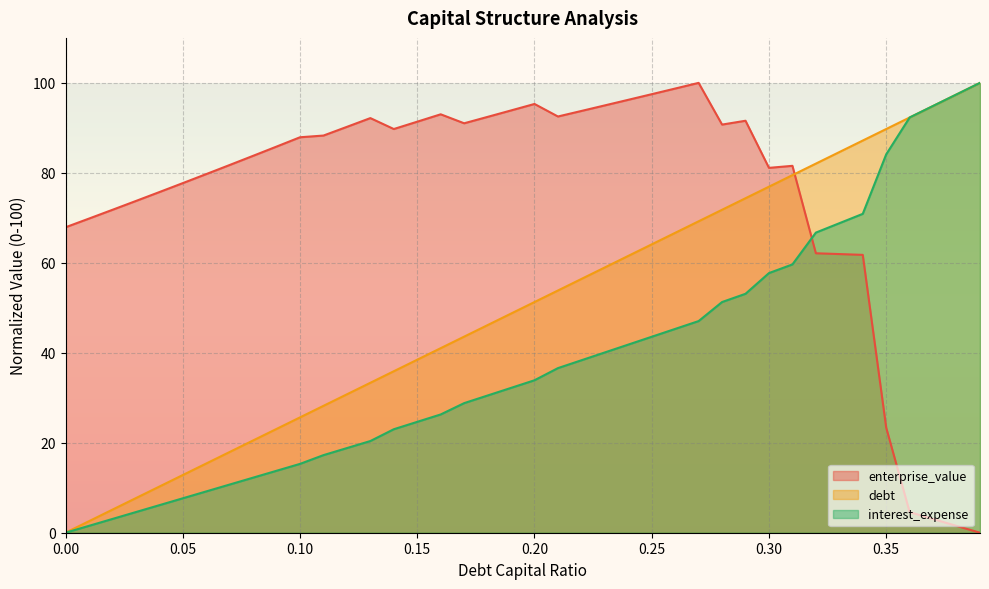

What is the maximum value for debt_capital?

100.0